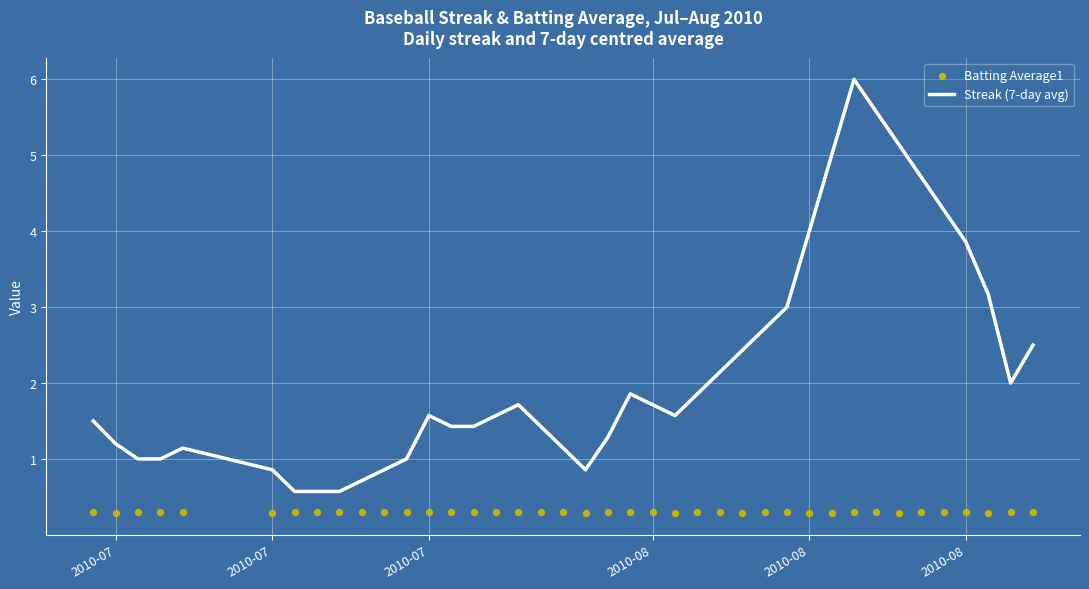

At how many categories does at least one series exceed 1?

30